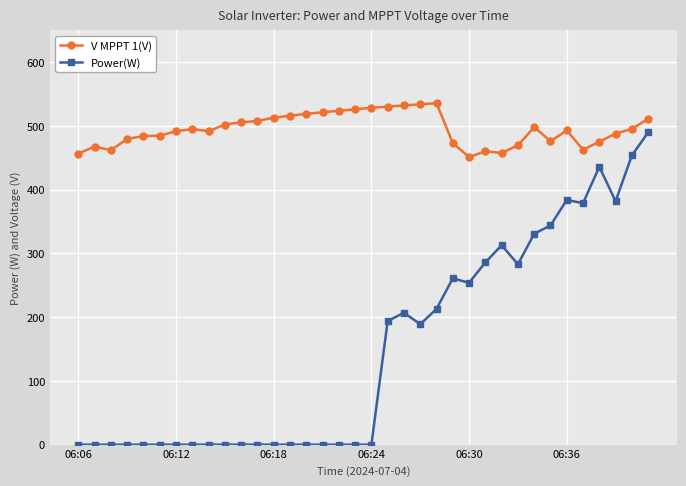

True or false: V MPPT 1(V) and Power(W) cross at least once.

False